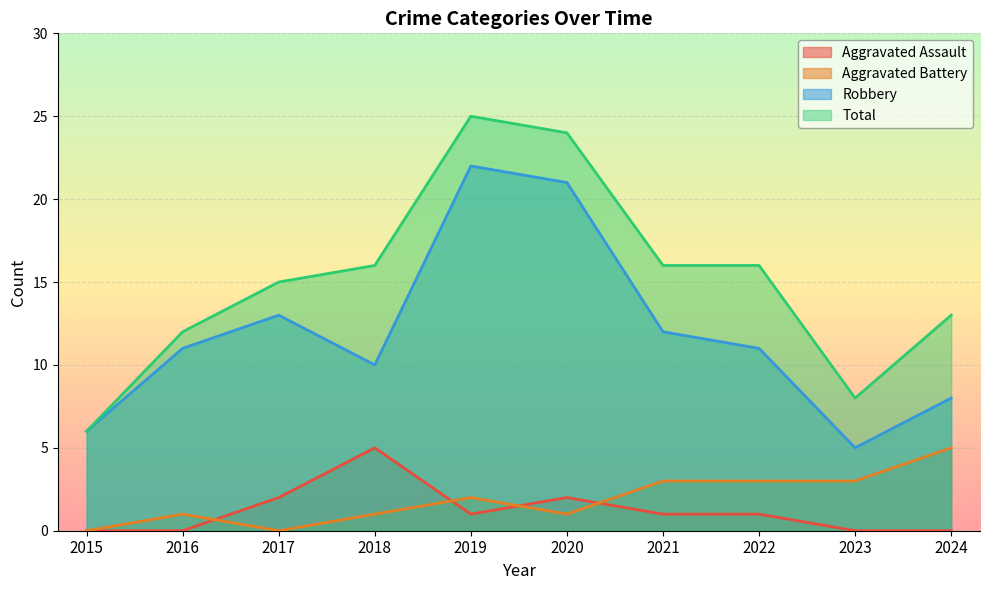

Where is Robbery nearest to the value 13?

2017